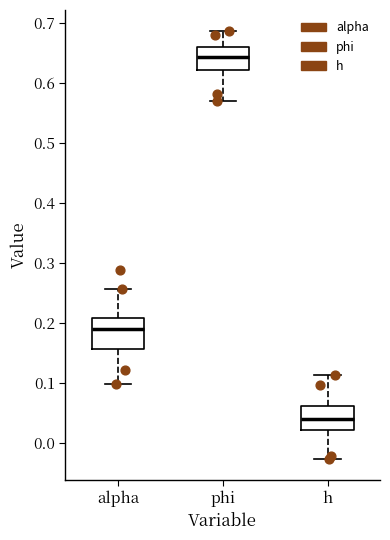

Reading left to right, read every box against the y-axis: the position of its median line, the range the box covers, and the ends of its whiskers. The values are not printed on the chart, so give them approximately, as read against the axis.

alpha: median 0.19, box 0.16 to 0.21, whiskers 0.10 to 0.26
phi: median 0.64, box 0.62 to 0.66, whiskers 0.57 to 0.69
h: median 0.04, box 0.02 to 0.06, whiskers -0.03 to 0.11